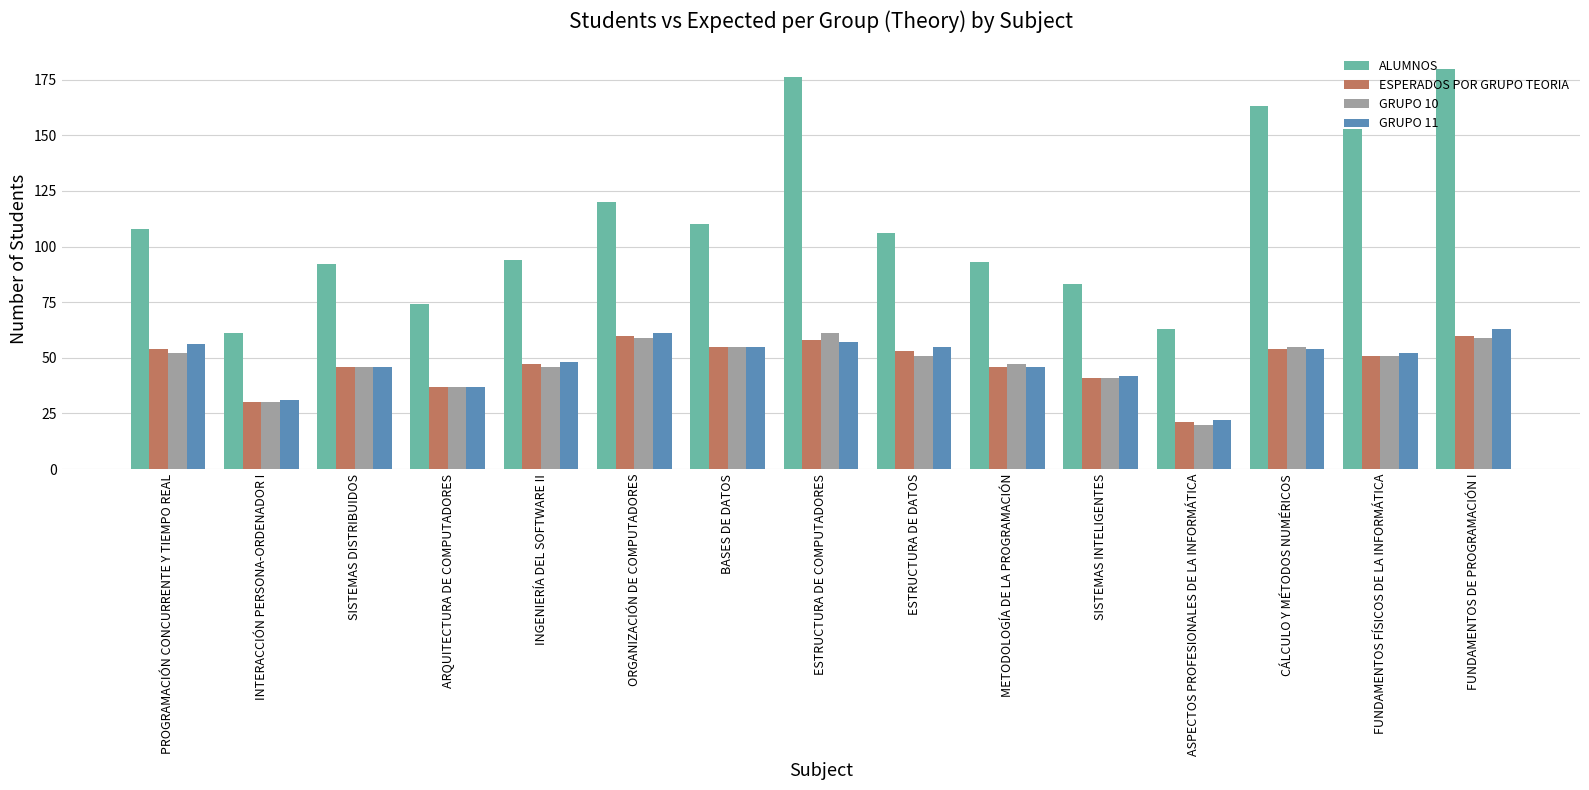

Is the value of GRUPO 10 at SISTEMAS DISTRIBUIDOS greater than the value of ALUMNOS at INGENIERÍA DEL SOFTWARE II?

No